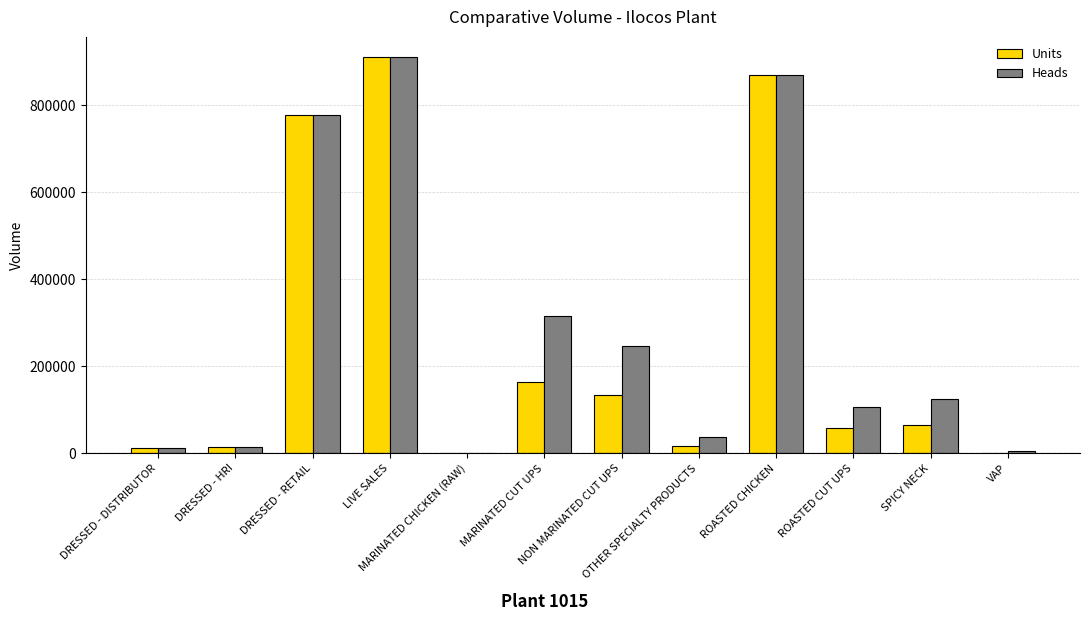

How many categories are shown in the chart?

12